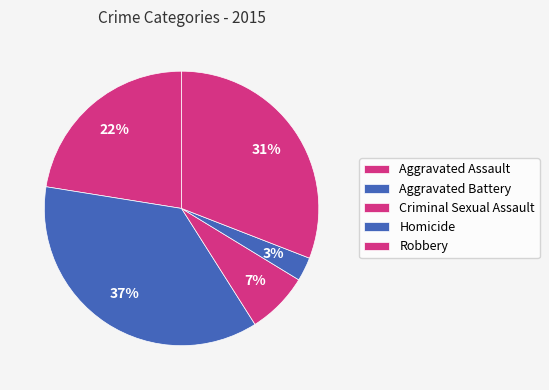

Count the number of slices in the pie.

5